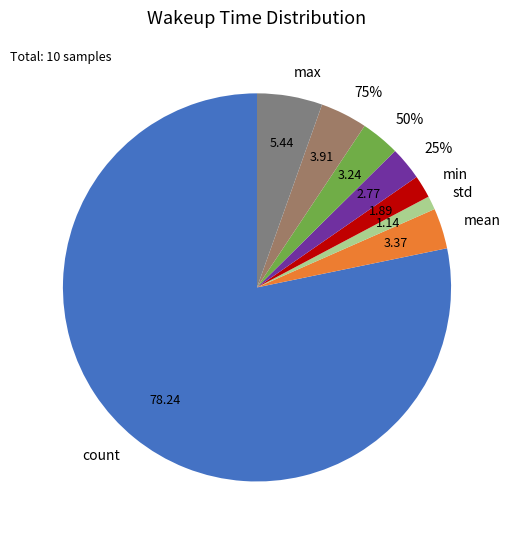

To the nearest percent, what is the combined percentage of mean and max?

9%